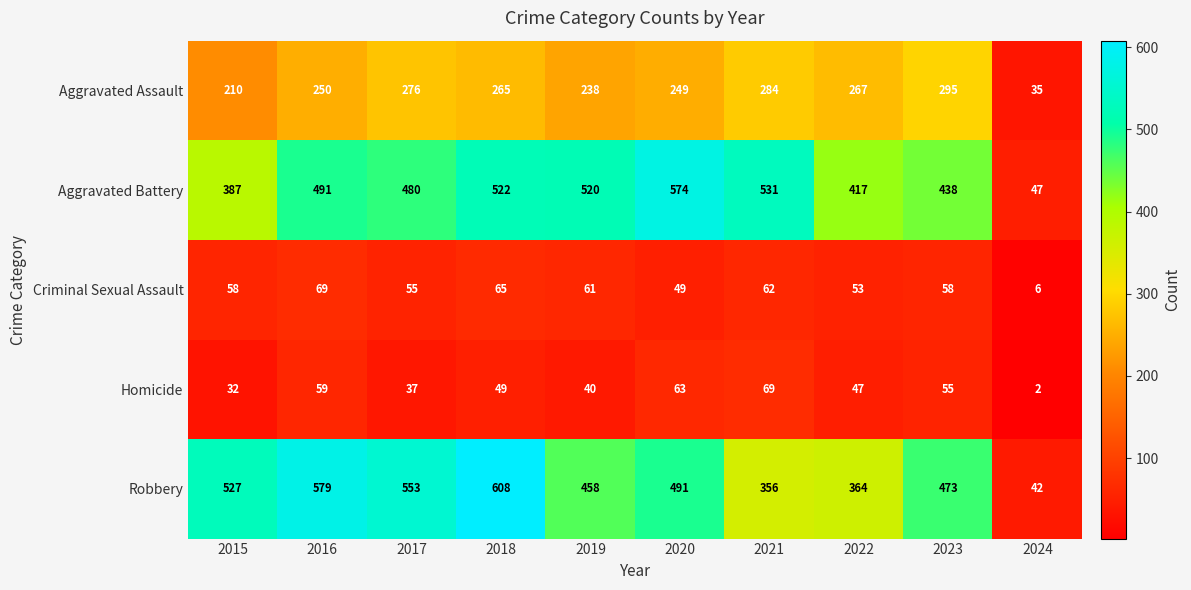

What is the difference between the maximum and minimum values in the Aggravated Assault series?

260